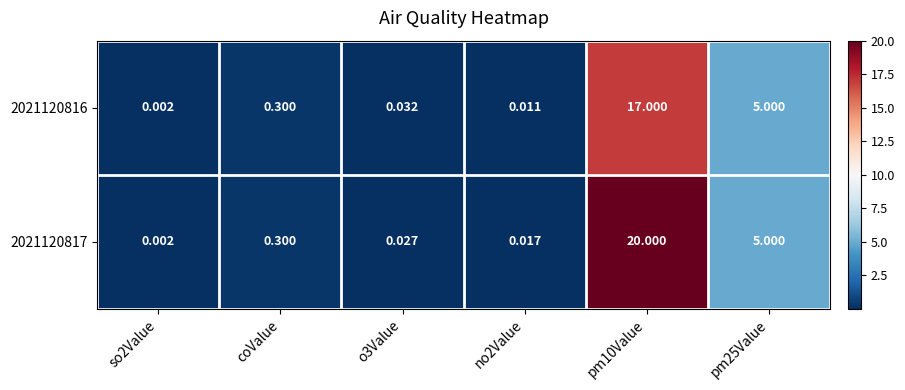

At how many categories does at least one series exceed 19?

1